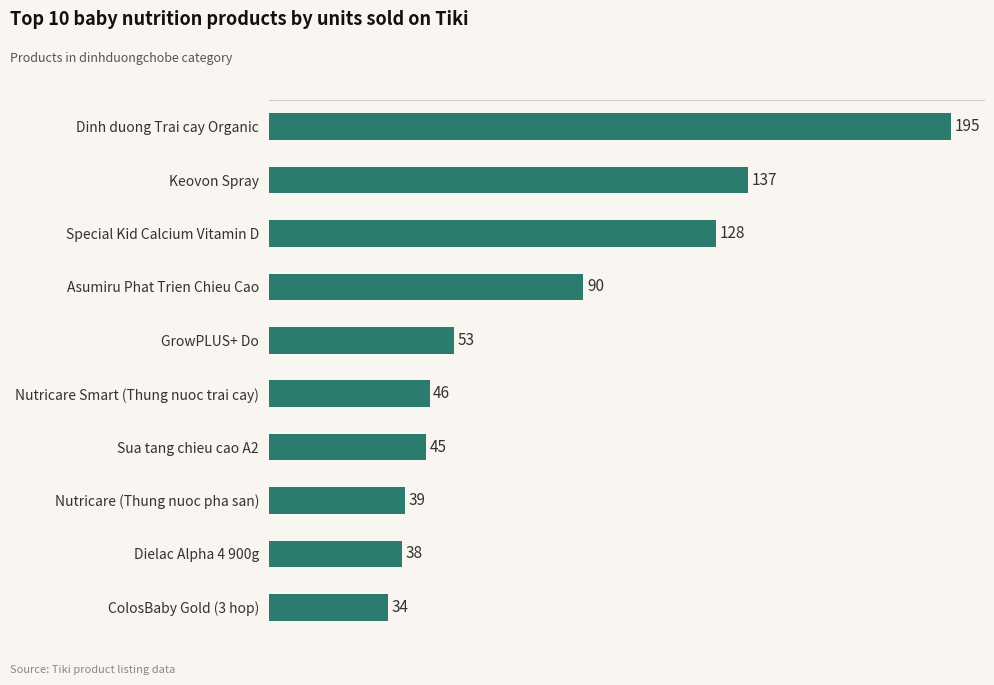

What is the value of the 4th bar from the top?

90